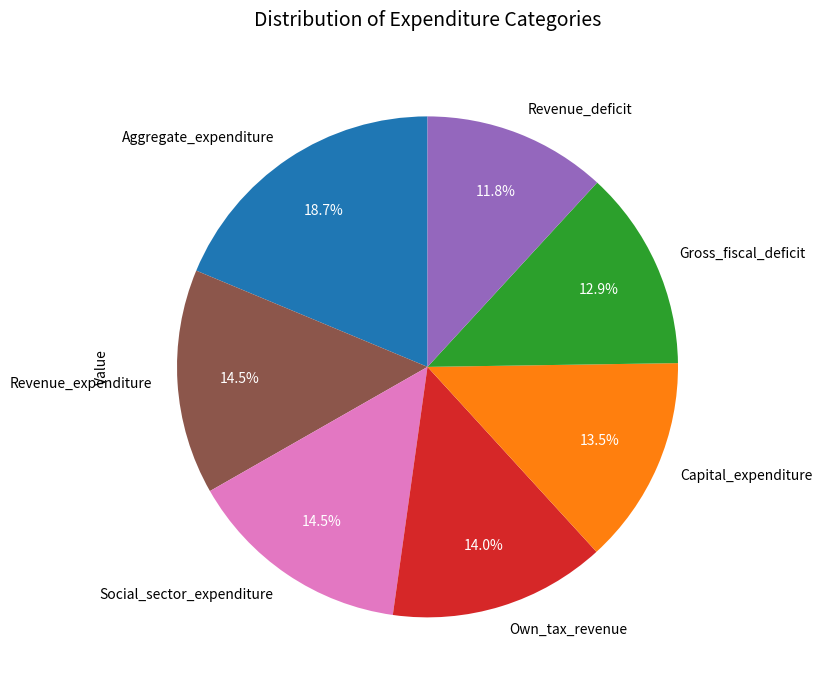

What portion of the pie excludes Own_tax_revenue?

86.0%